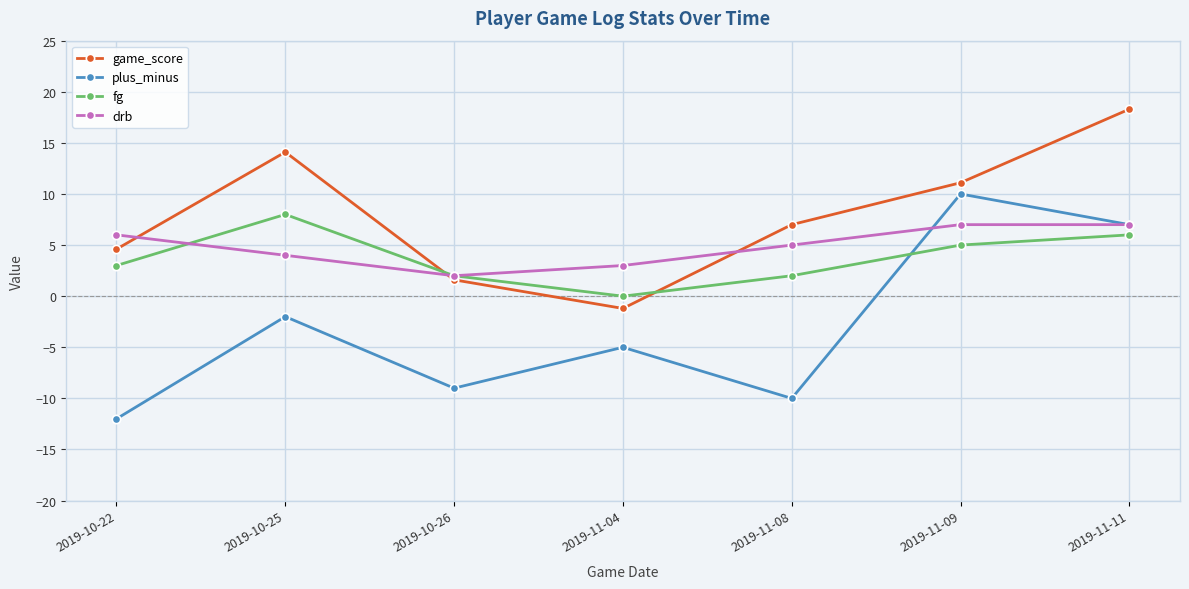

Does the chart display data point markers on the line(s)?

Yes